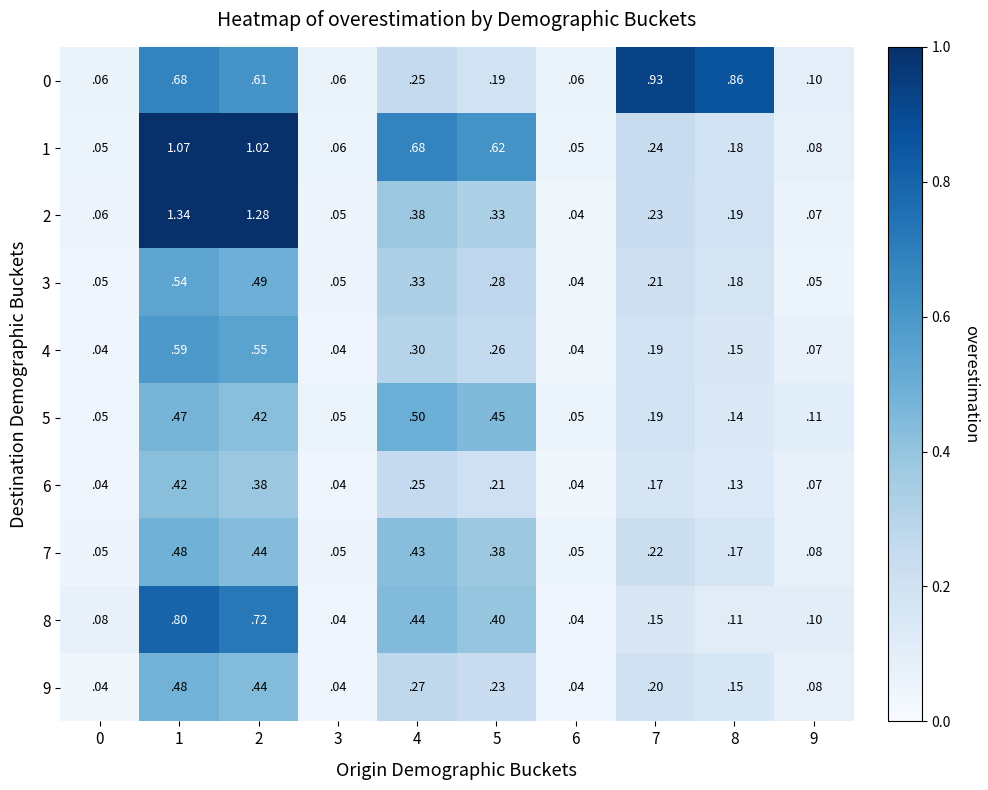

Is the value of 9 at 7 greater than the value of 7 at 8?

Yes